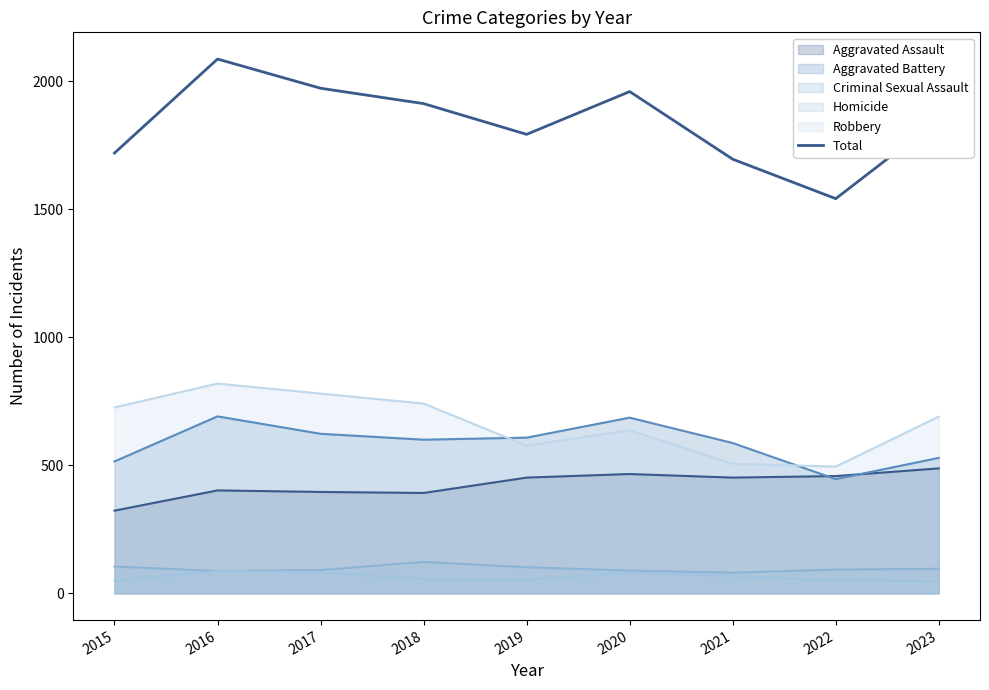

List the labels in order of value, largest first.

2016, 2017, 2020, 2018, 2023, 2019, 2015, 2021, 2022